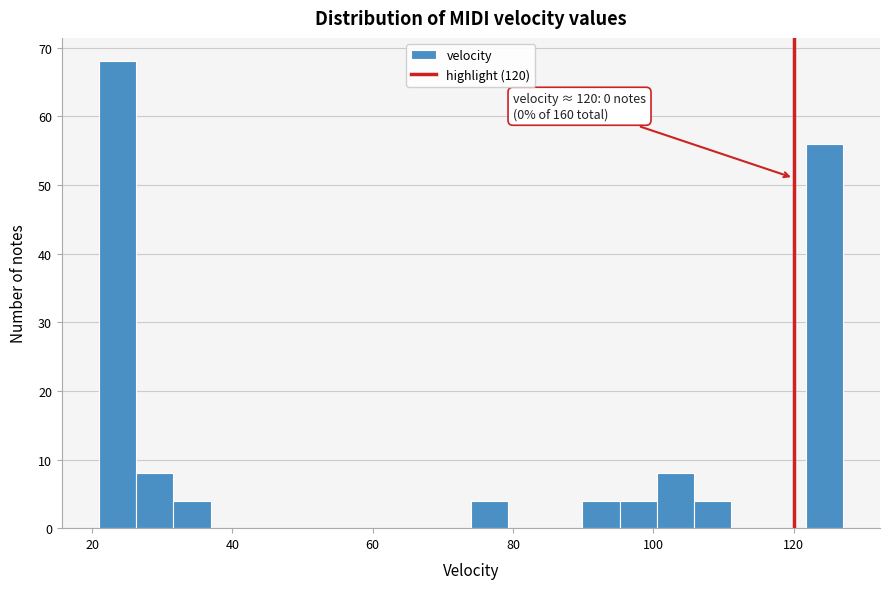

Read against the x-axis, roughly where is the centre of the tallest bar?

24